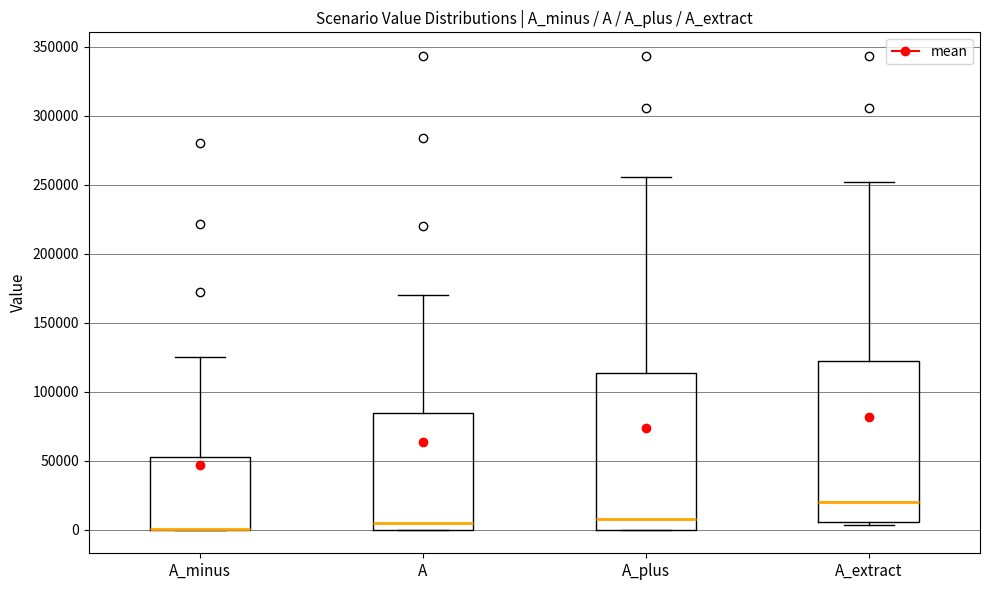

Where is the upper edge of the box for A_minus on the y-axis? The values are not printed on the chart, so give them approximately, as read against the axis.

55000